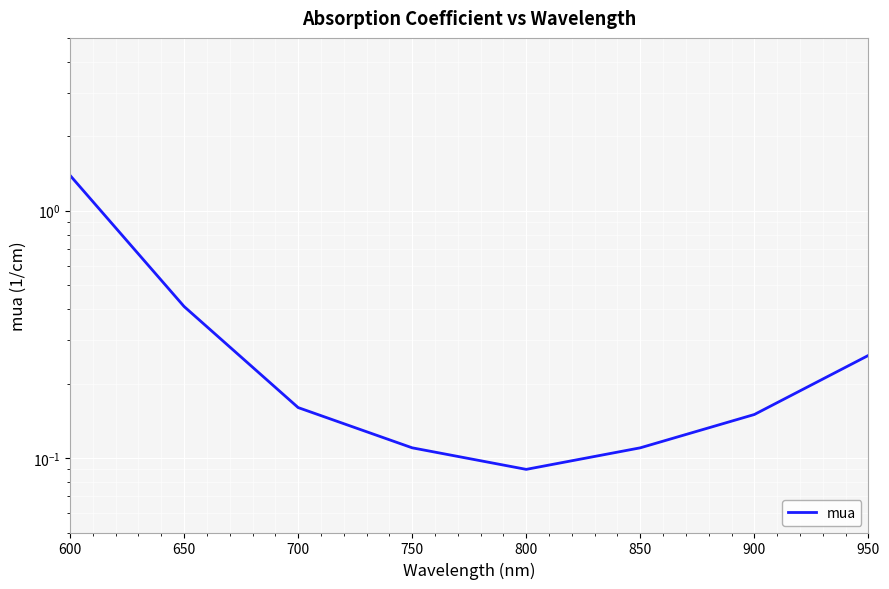

Is it true that the value at 850 is 0.1?

True